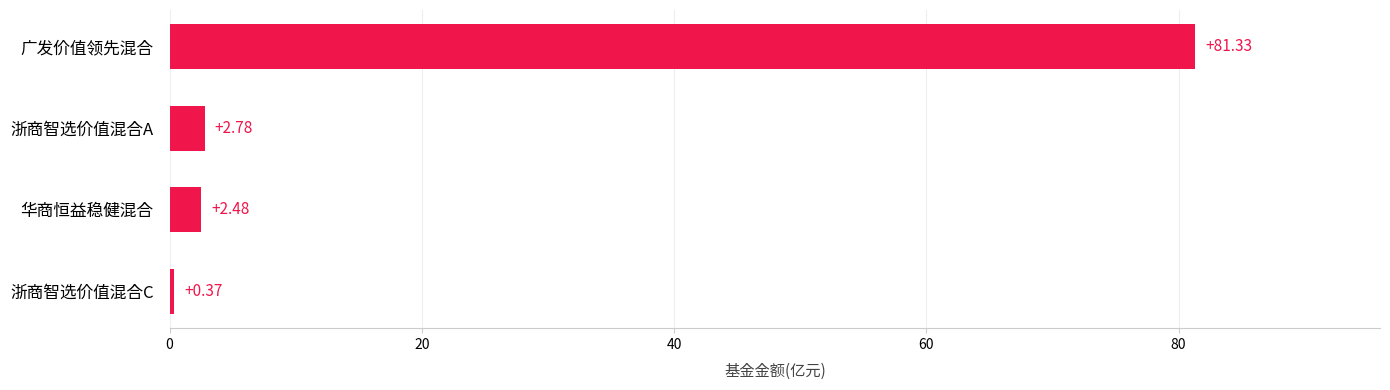

What is the label of the 1st bar from the top?

广发价值领先混合